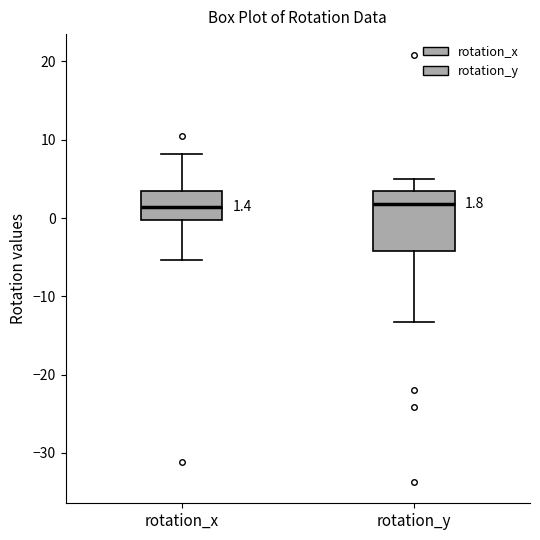

Comparing the boxes themselves (not the whiskers), which one is the tallest?

rotation_y